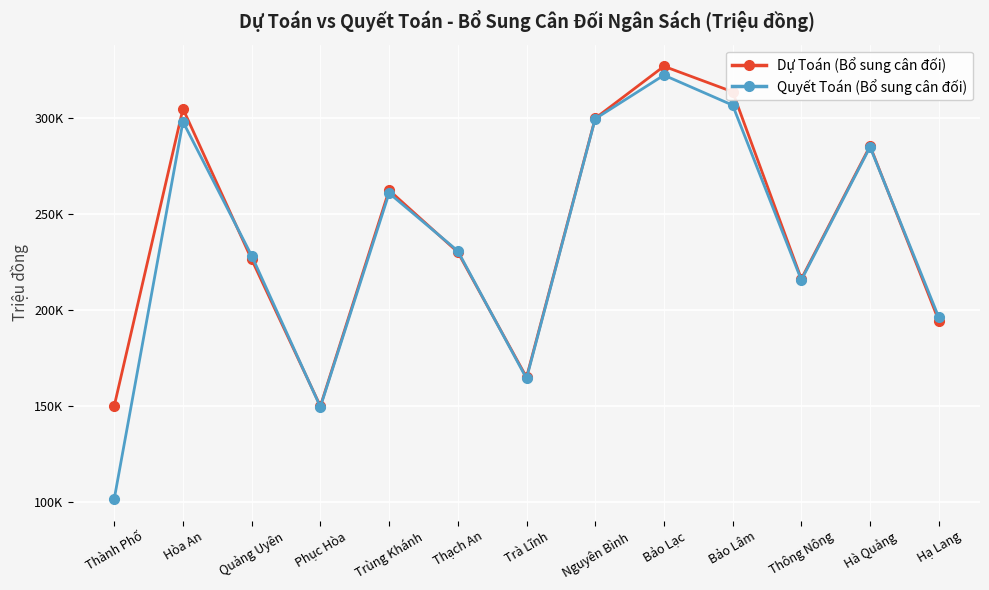

Where is Quyết Toán (Bổ sung cân đối) nearest to the value 211982?

Thông Nông